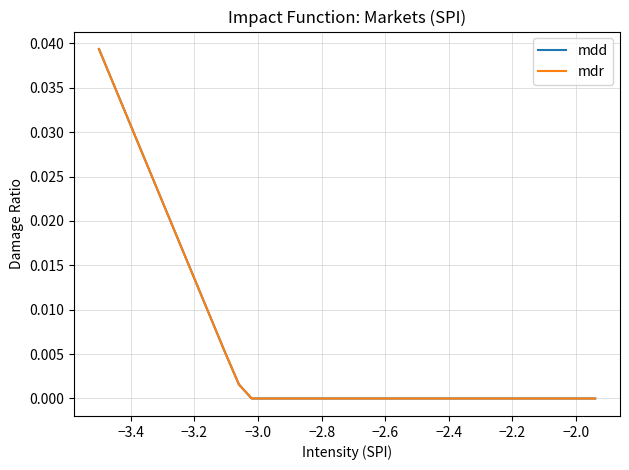

True or false: mdd and mdr intersect in this chart.

False